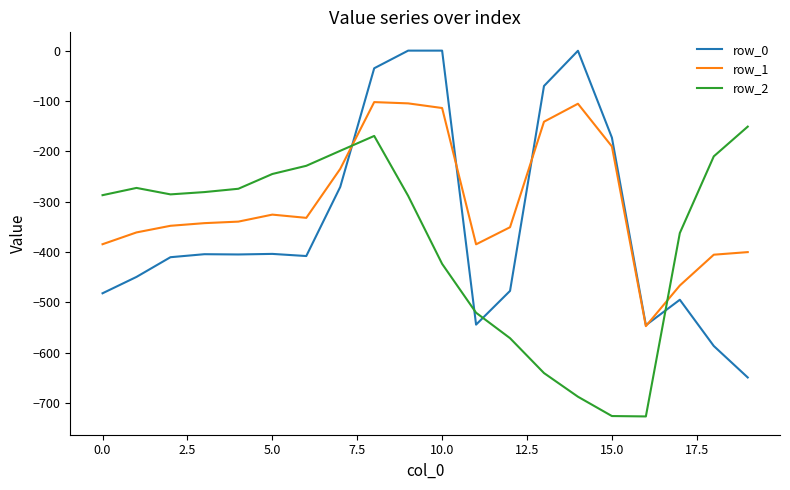

Rank the series by their average value, from lowest to highest.

row_2, row_0, row_1